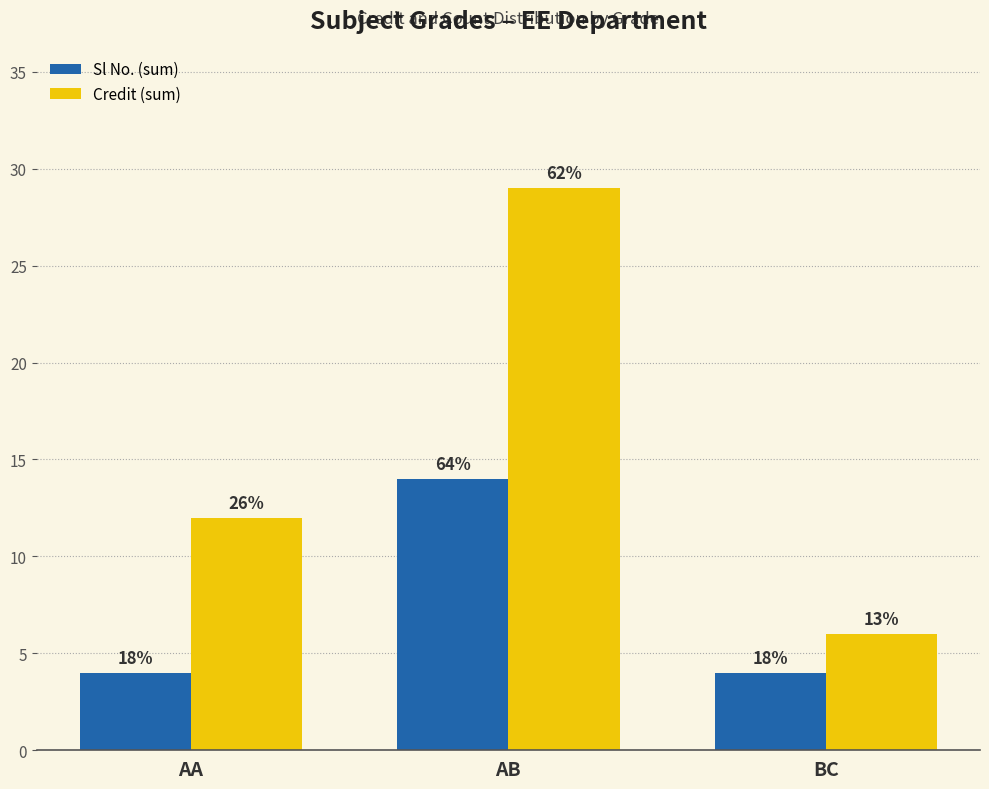

Reading left to right, transcribe all the data shown in this chart.

Sl No. (sum): 4	14	4
Credit (sum): 12	29	6